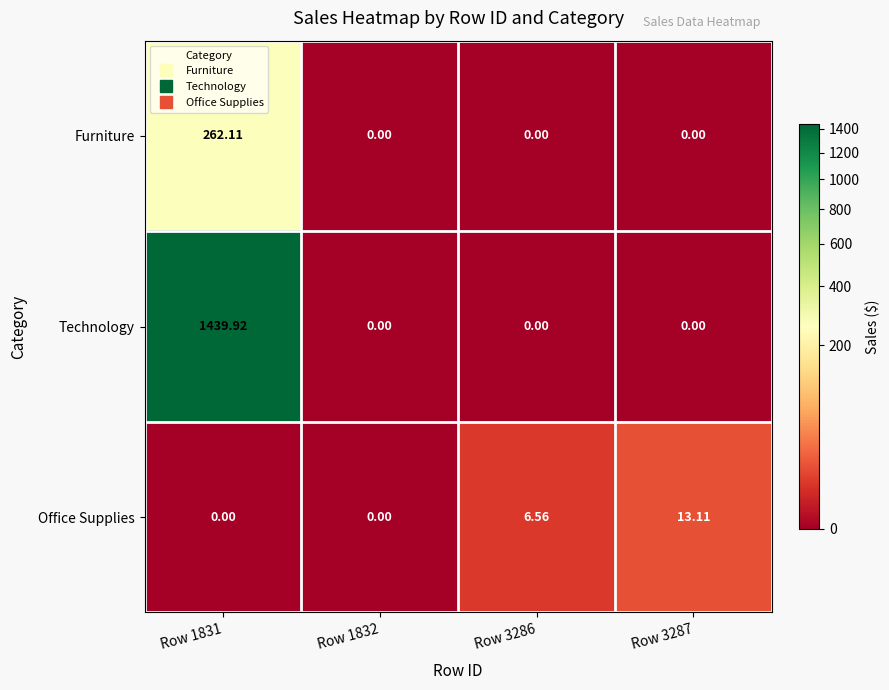

Which series has the largest range (max minus min)?

Technology